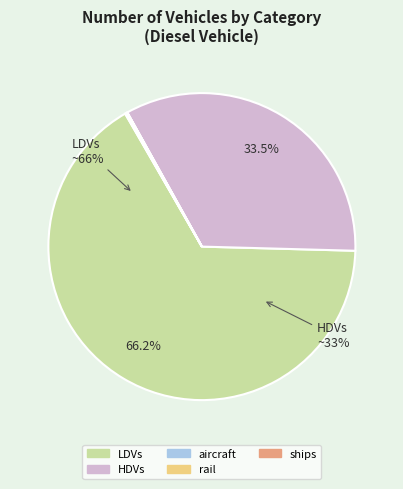

What is the change in value from LDVs to ships?

-9808251.3